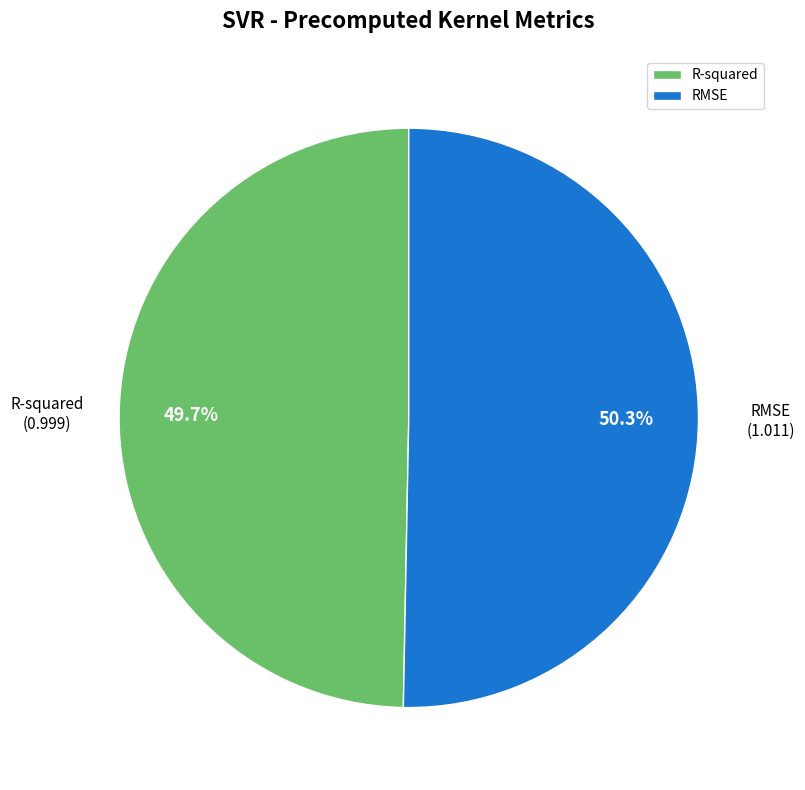

Count the number of slices in the pie.

2